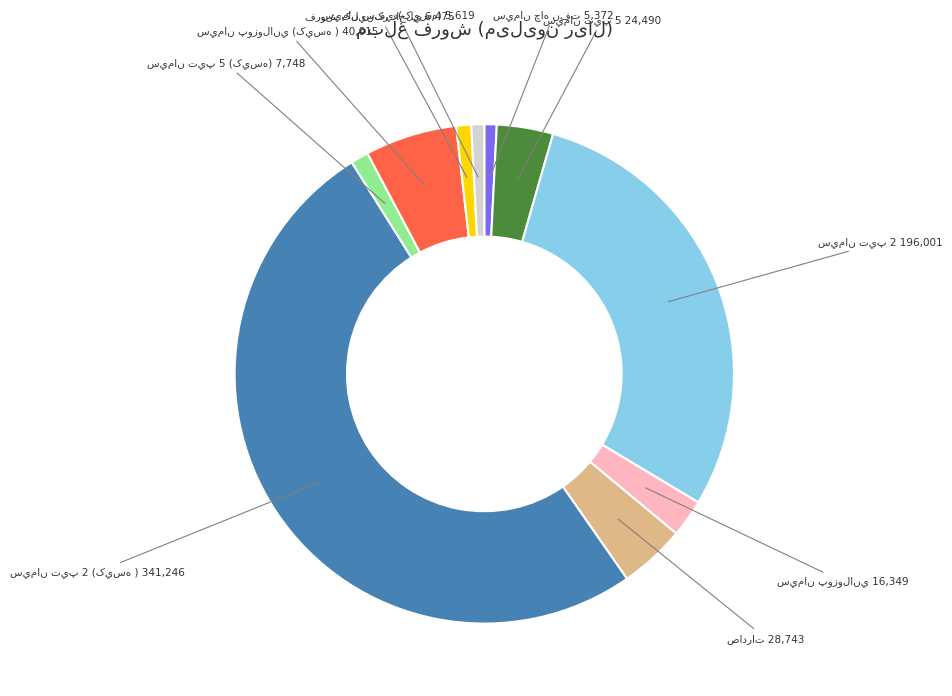

How many slices are in this pie chart?

10